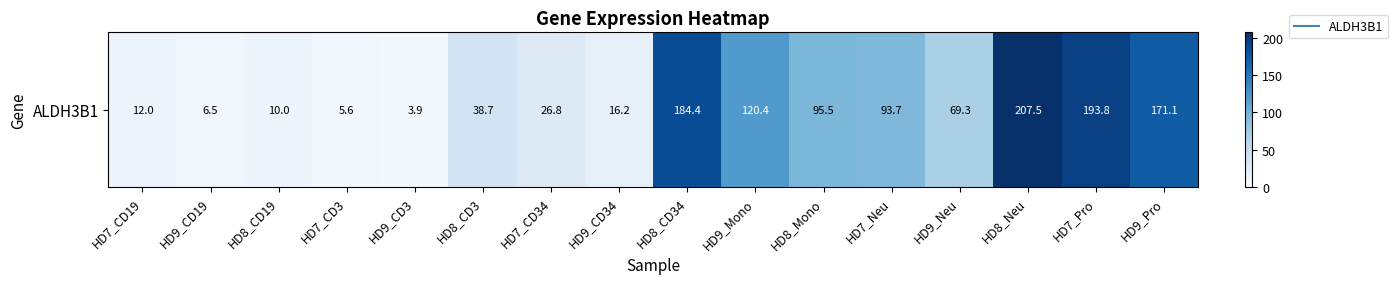

What is the average value?

78.5